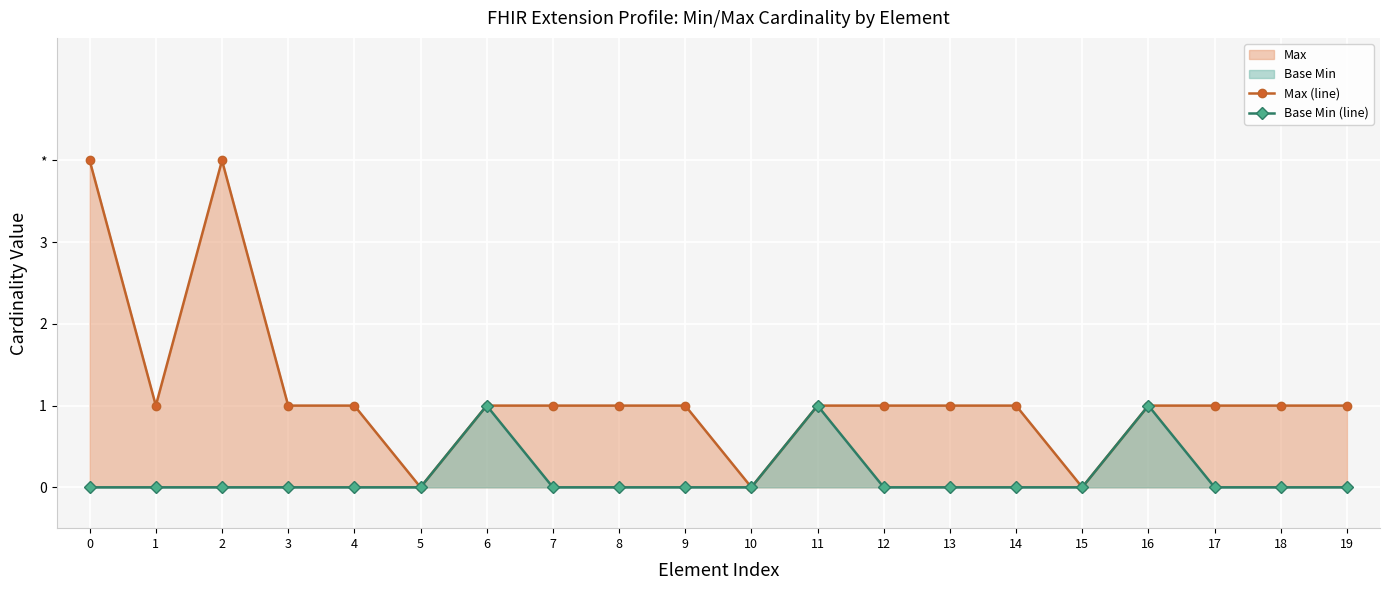

Count the number of data series in this chart.

2